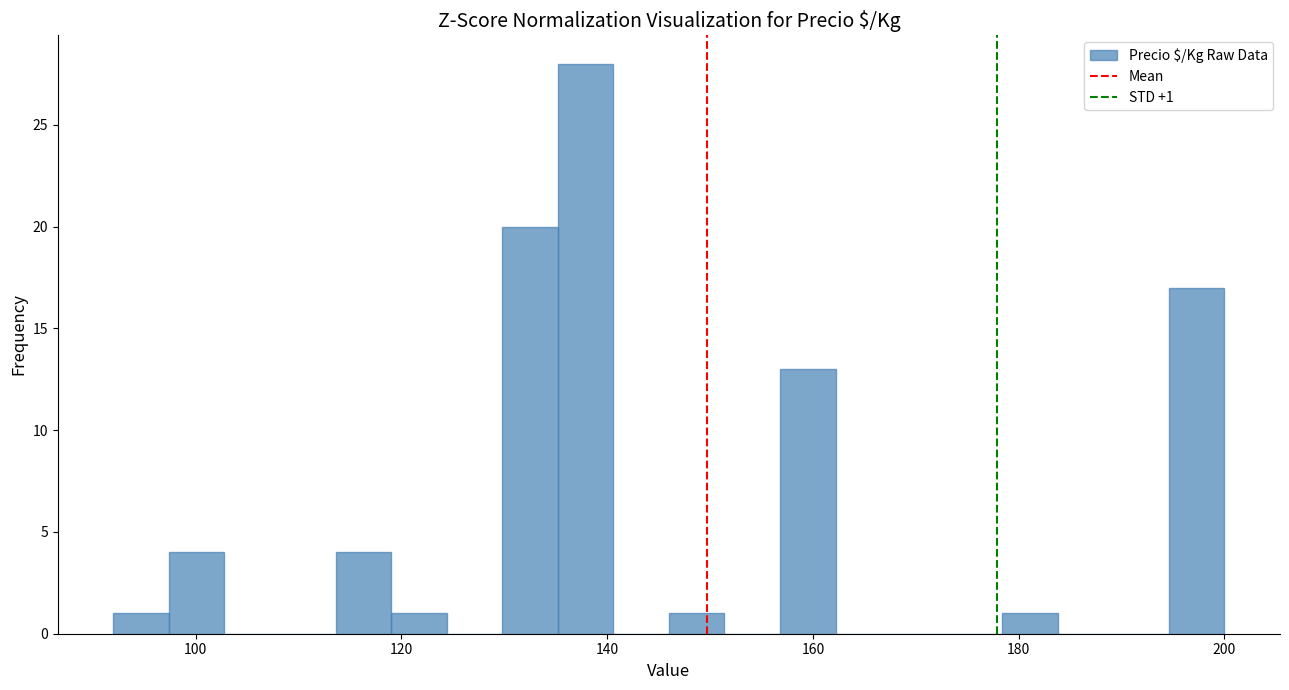

Read against the x-axis, roughly where is the centre of the tallest bar?

138